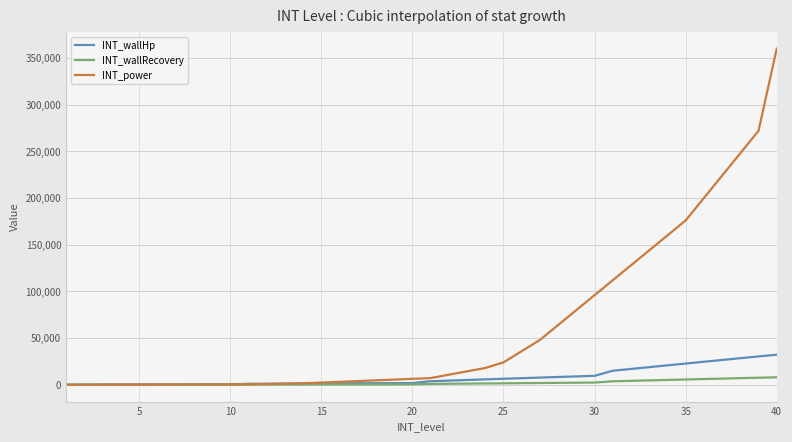

Which series has the largest range (max minus min)?

INT_power